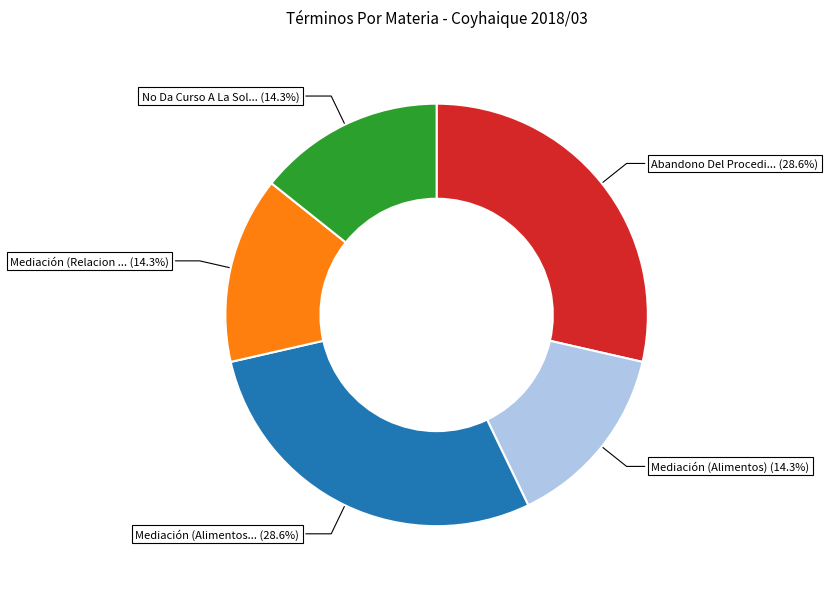

Is there any slice that represents more than half of the pie?

No